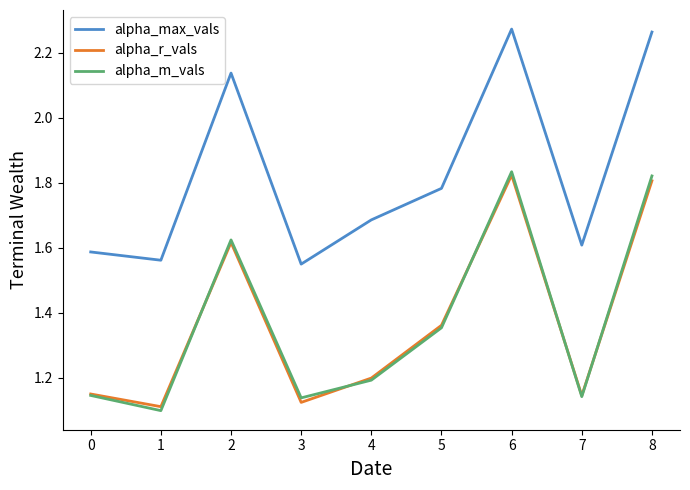

True or false: alpha_m_vals and alpha_r_vals cross at least once.

True